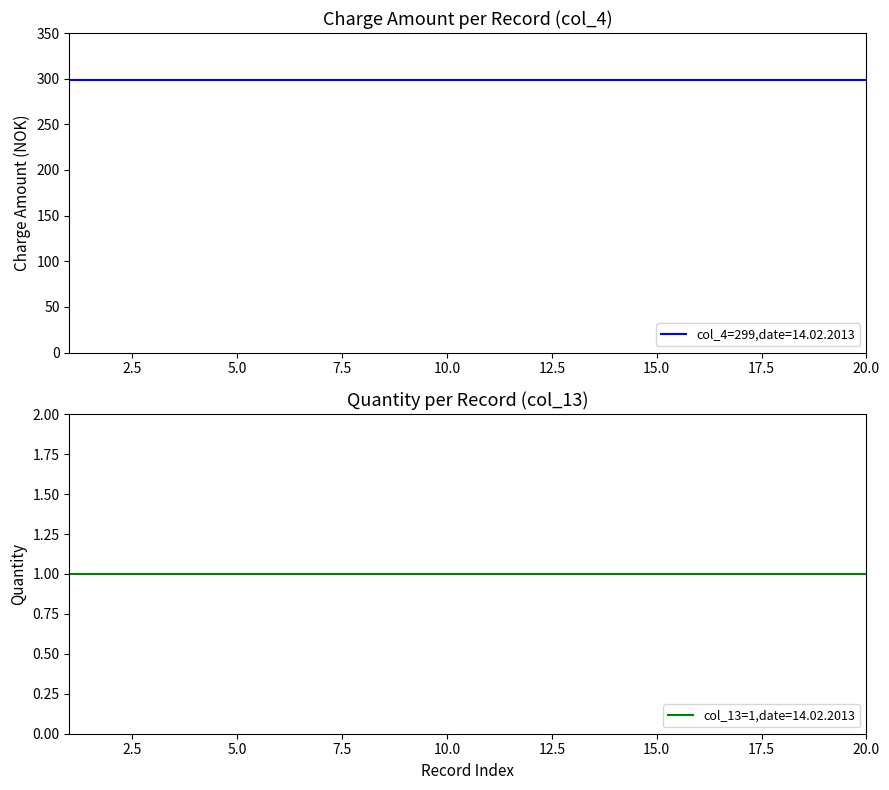

Rank the series at 14.02.2013 from lowest to highest value.

col_13 (quantity), col_4 (charge amount)